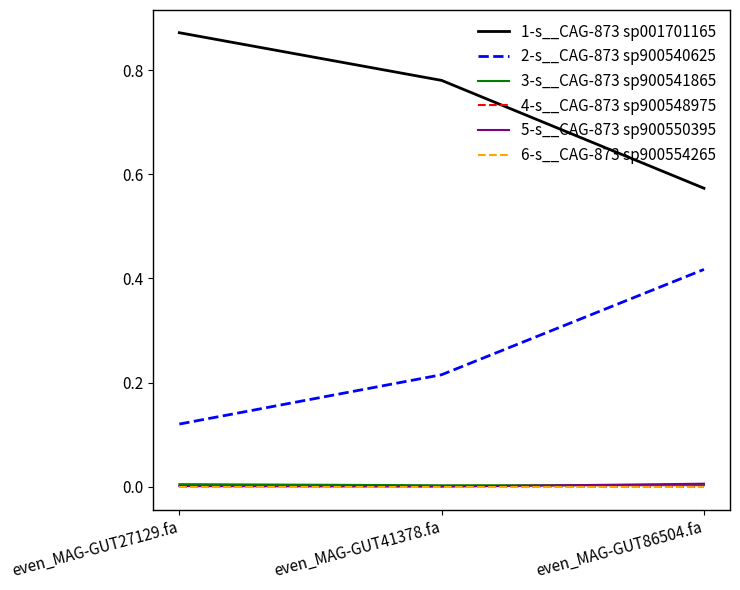

Which series has the largest total across all categories?

1-s__CAG-873 sp001701165